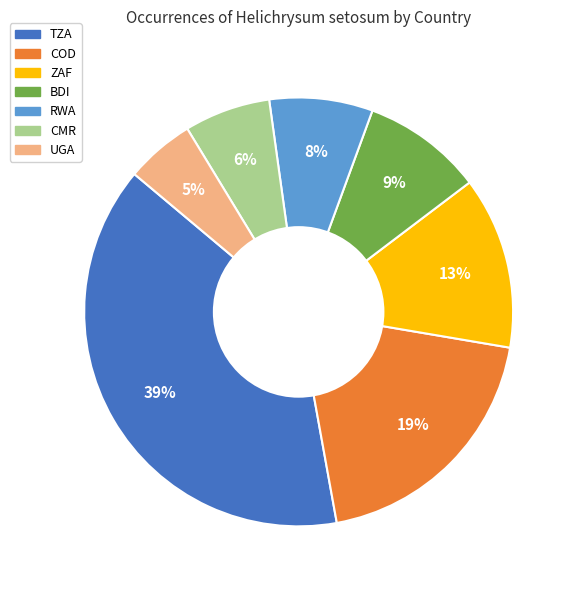

Approximately how many times larger is the value at RWA compared to BDI?

0.9